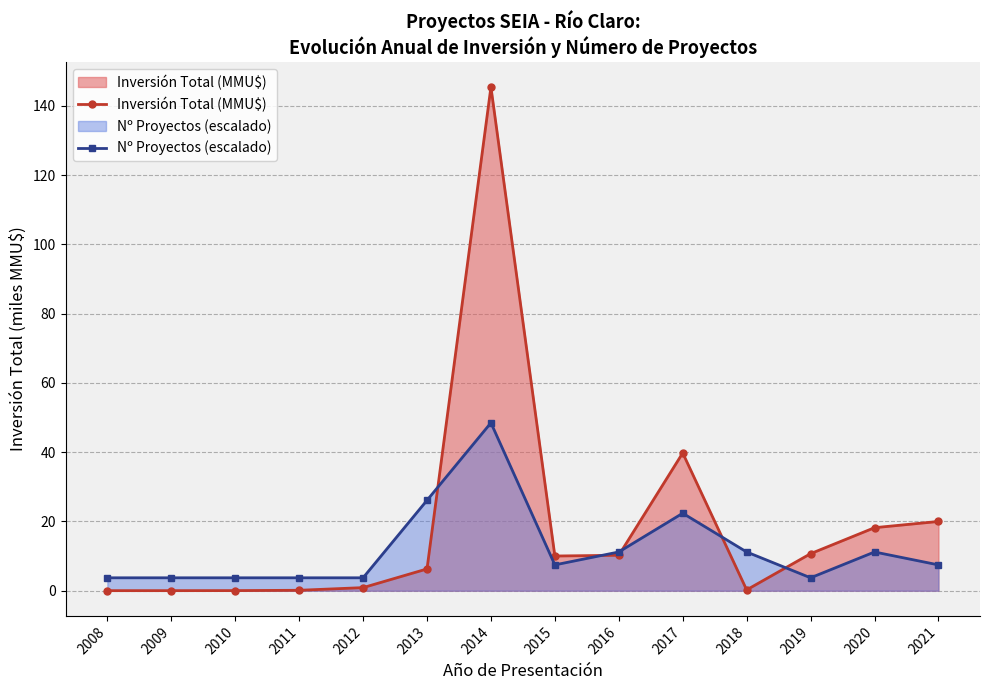

At which label does Inversión Total (MMU$) first exceed 10?

2014